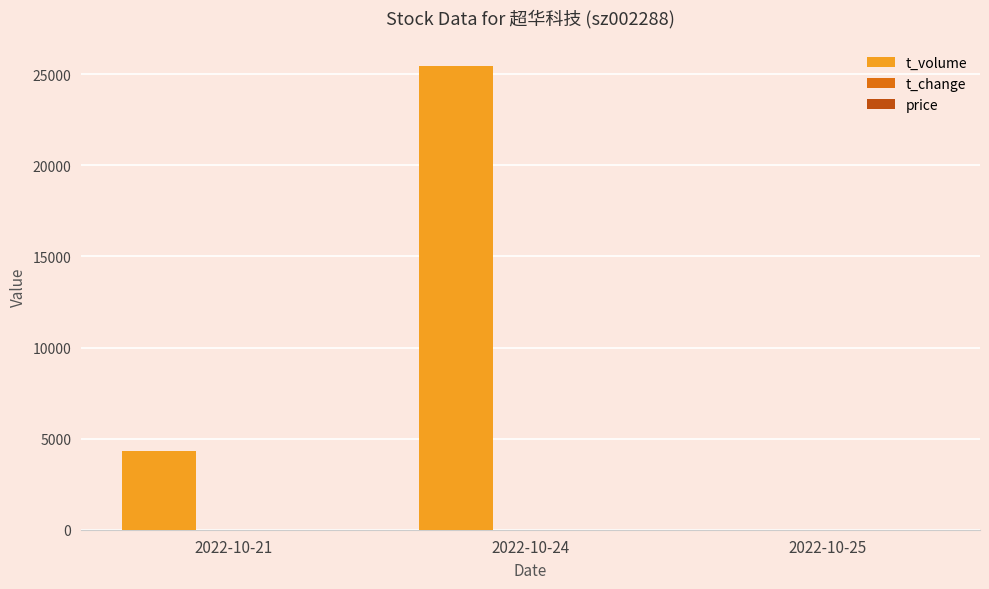

At which category does the chart reach its peak across all series?

2022-10-24